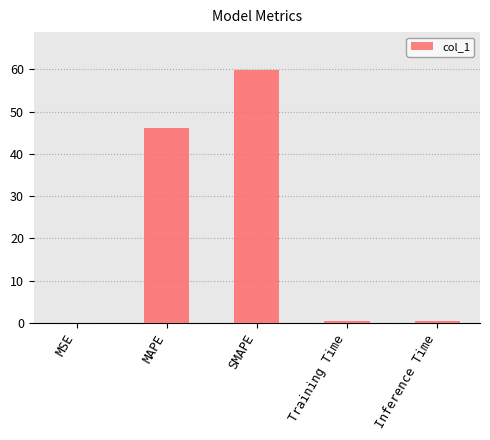

What is the approximate value at SMAPE?

59.8